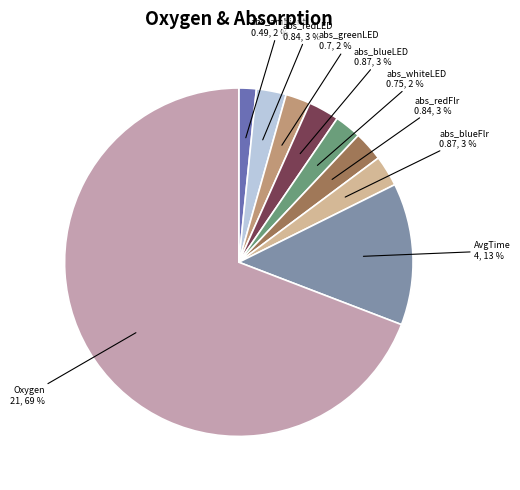

What percentage is the abs_redLED slice, to the nearest percent?

3%